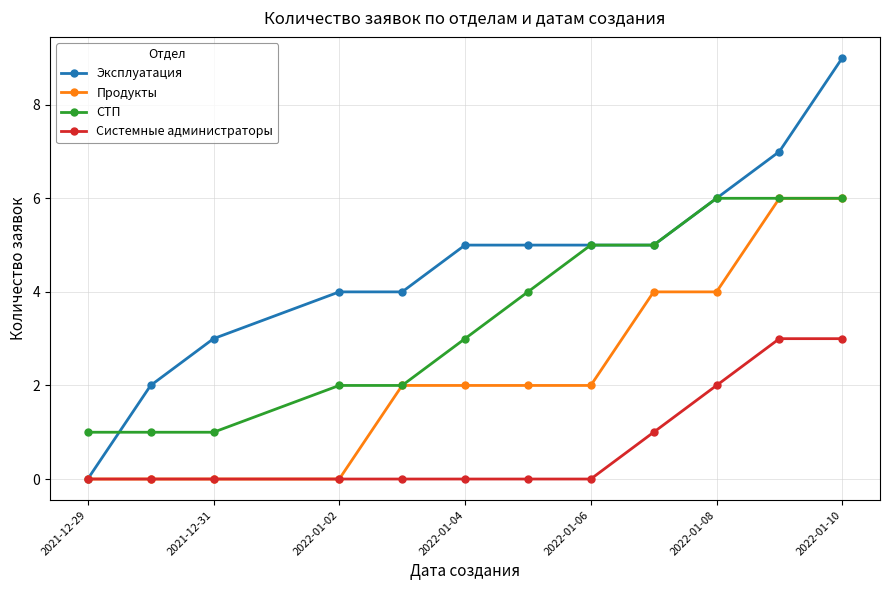

Count the Эксплуатация values in the range 4 to 6.

7